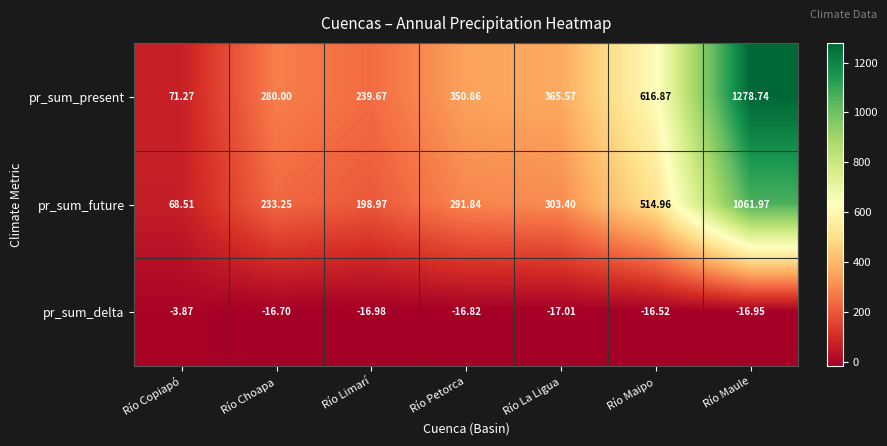

At how many categories does at least one series exceed 777?

1